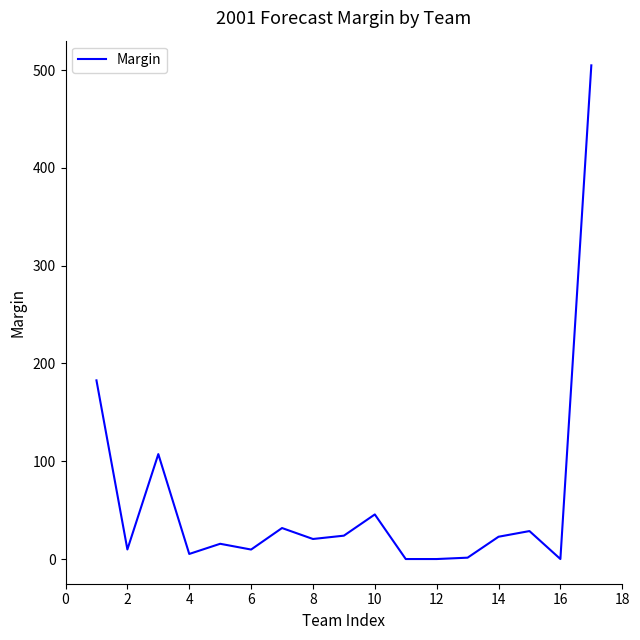

What is the greatest value displayed?

504.8